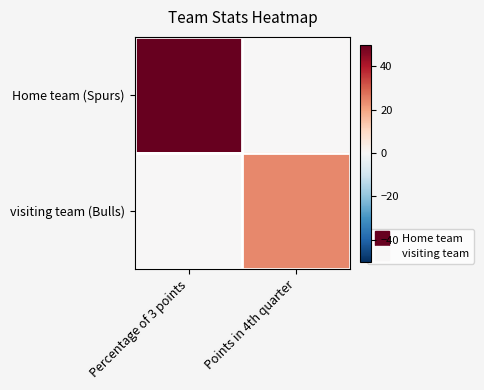

List the series in order of their overall mean, highest first.

Home team (Spurs), visiting team (Bulls)